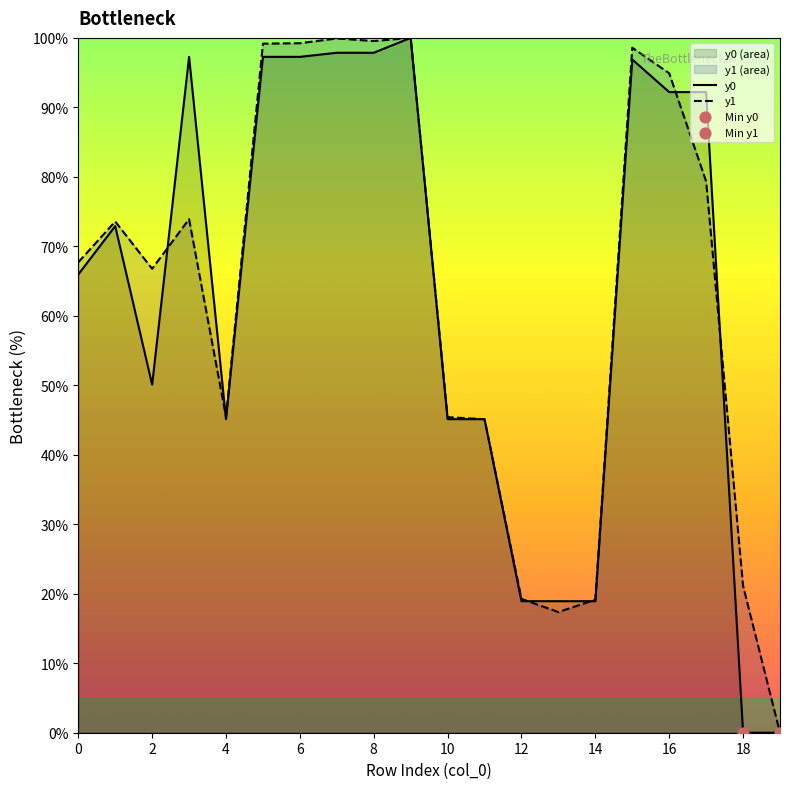

What is the total value across all series at 18?

21.1